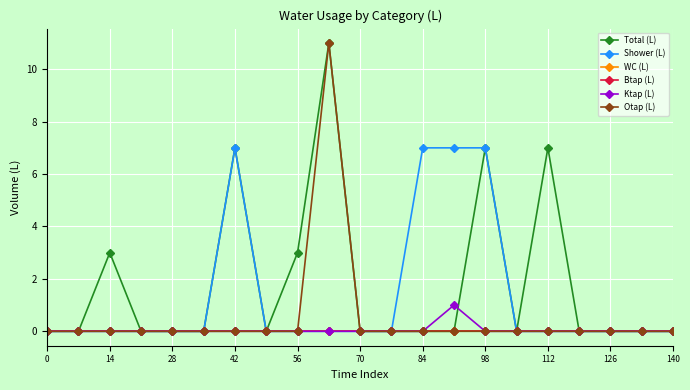

What is the average value of the Total (L) series?

2